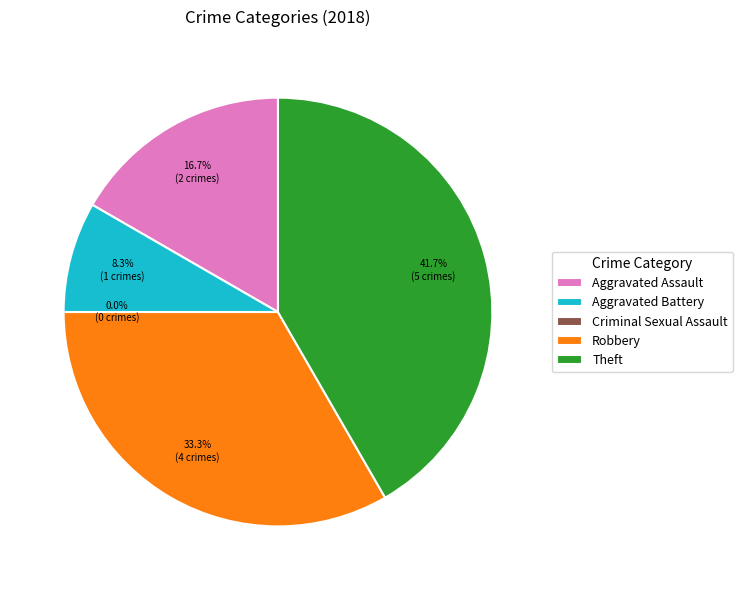

To the nearest percent, what is the average slice percentage?

20%